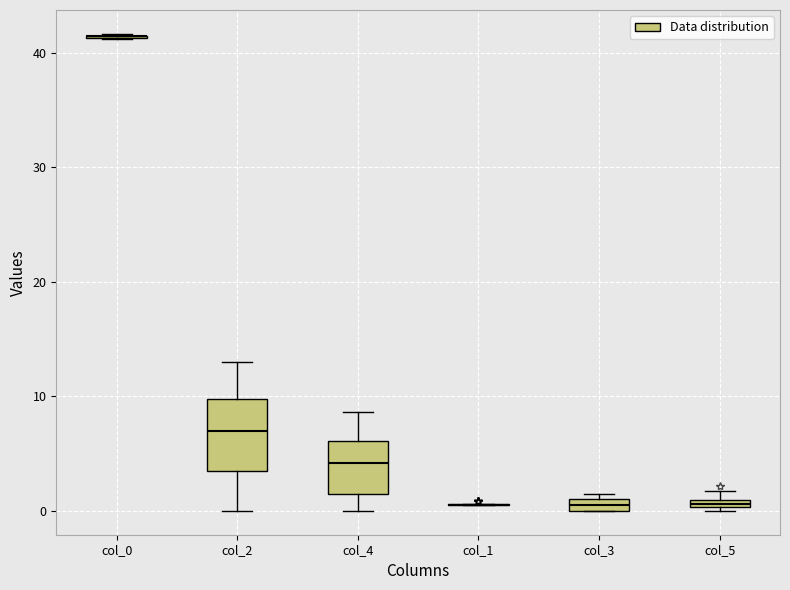

Comparing the boxes themselves (not the whiskers), which one is the tallest?

col_2